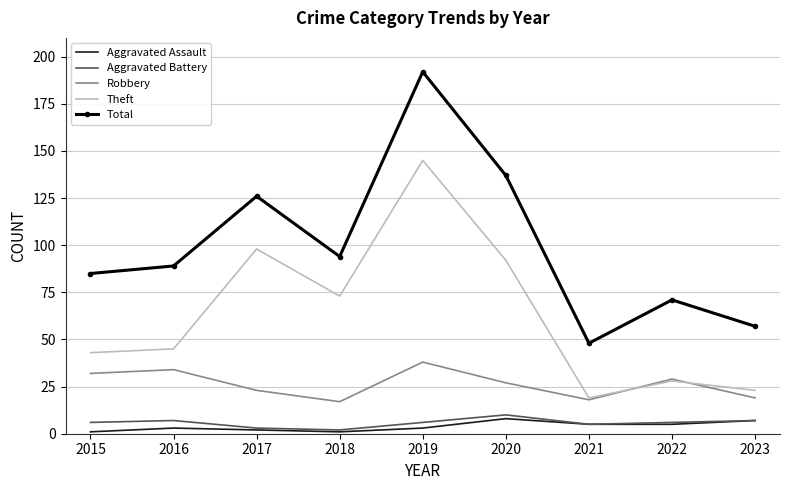

The Total series shows 57 at 2023. True or false?

True